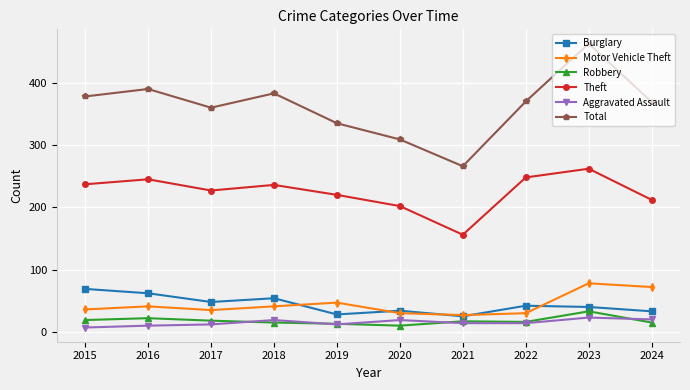

What is the value of the Theft point at the 3rd from the left?

227